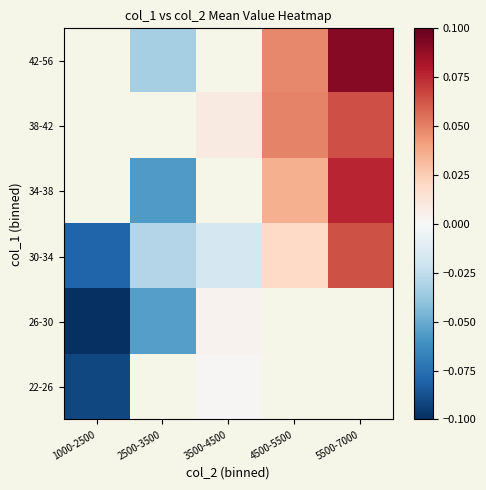

How many positive values does the 34-38 series have?

2